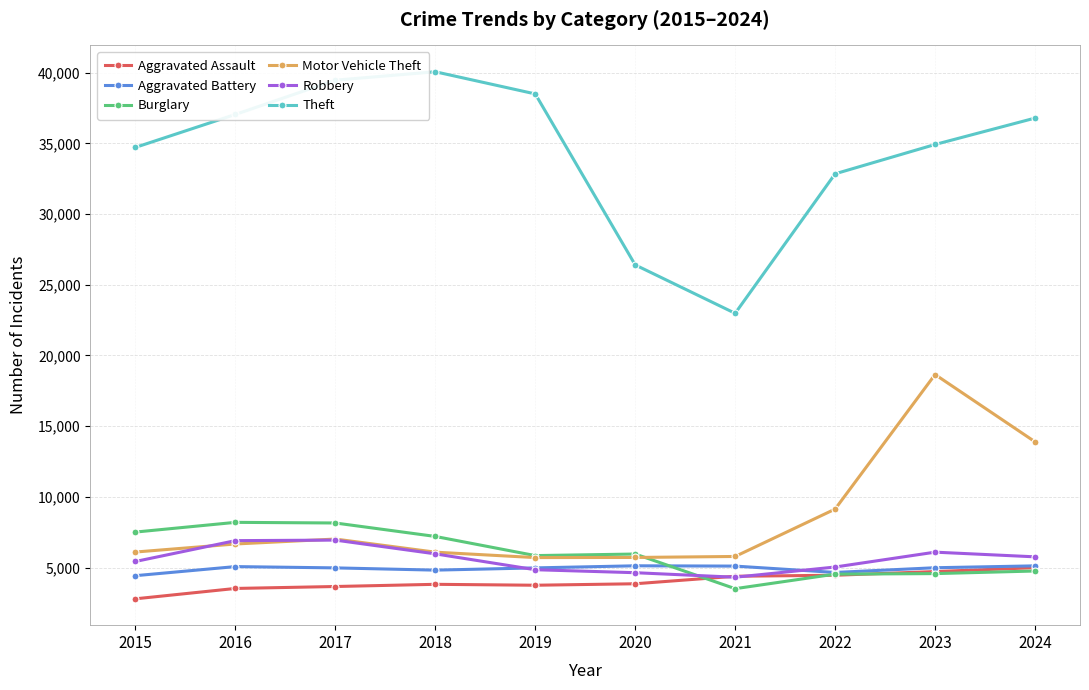

True or false: Robbery has more than 1 interior local peaks.

True